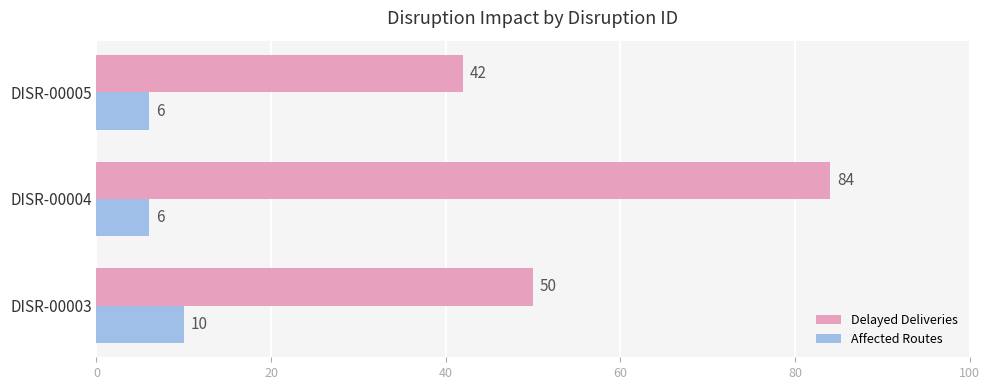

At which category is the sum across all series the highest?

DISR-00004